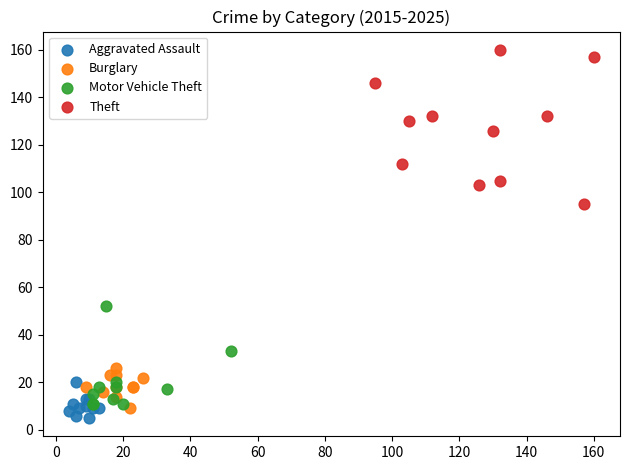

Which series has the widest spread of Y values?

Theft